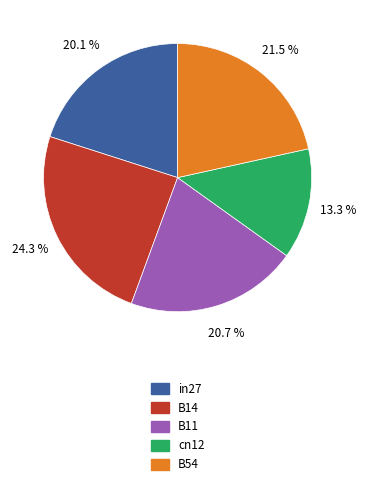

Approximately how many times larger is the value at cn12 compared to B14?

0.5